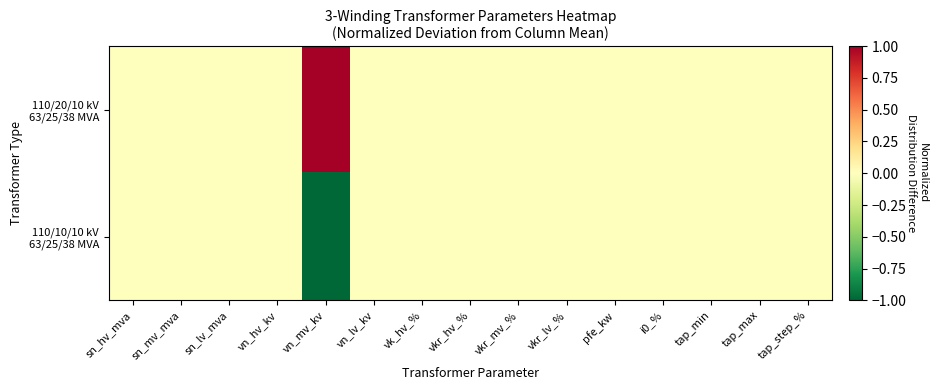

Which series has the largest total across all categories?

110/20/10 kV 63/25/38 MVA